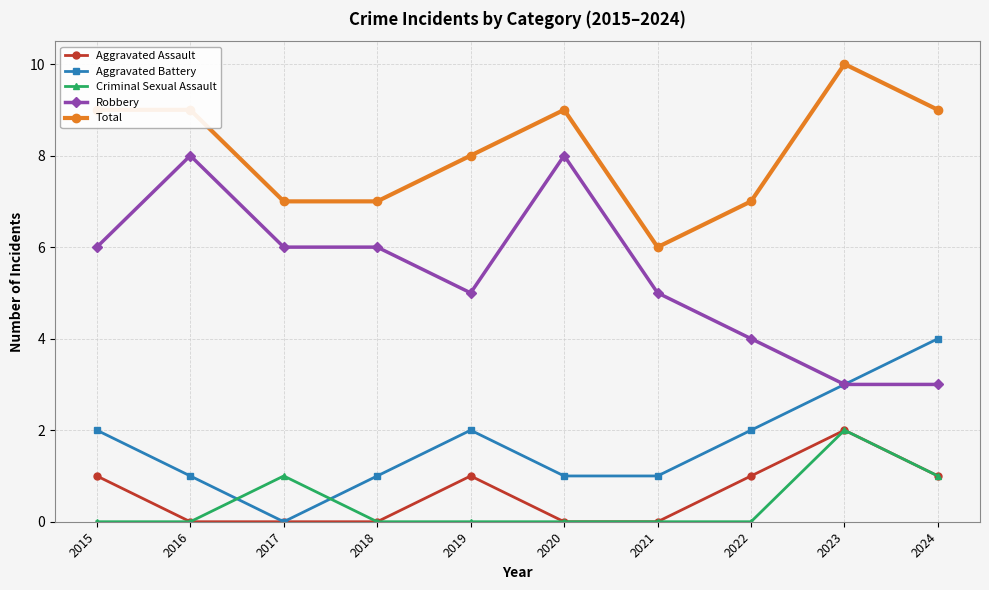

What is the spread (max minus min) of values at 2019?

8